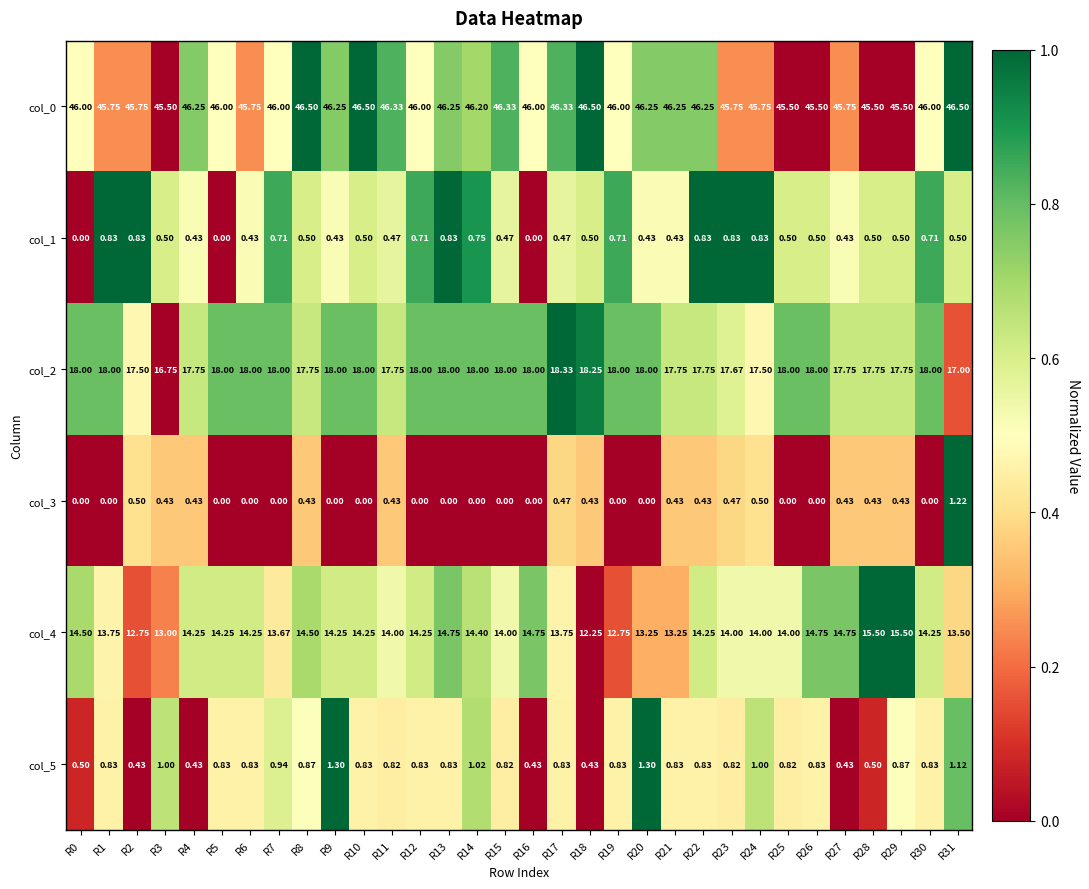

Which series changed the most between R19 and R21?

col_4